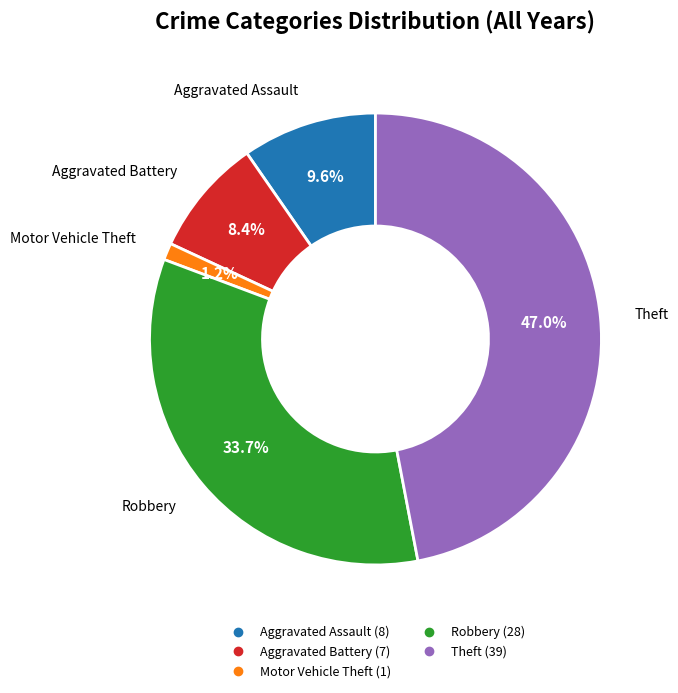

What is the total percentage of Theft and Motor Vehicle Theft?

48.2%